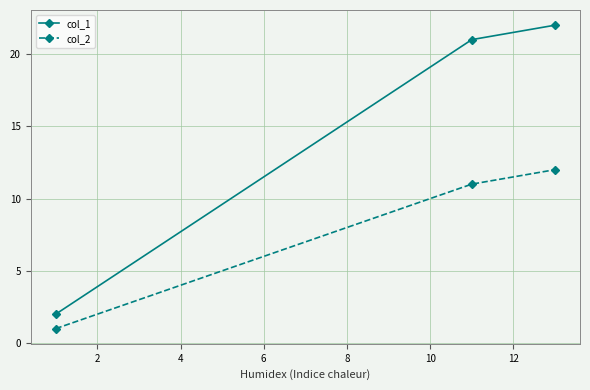

Which series has the largest range (max minus min)?

col_1